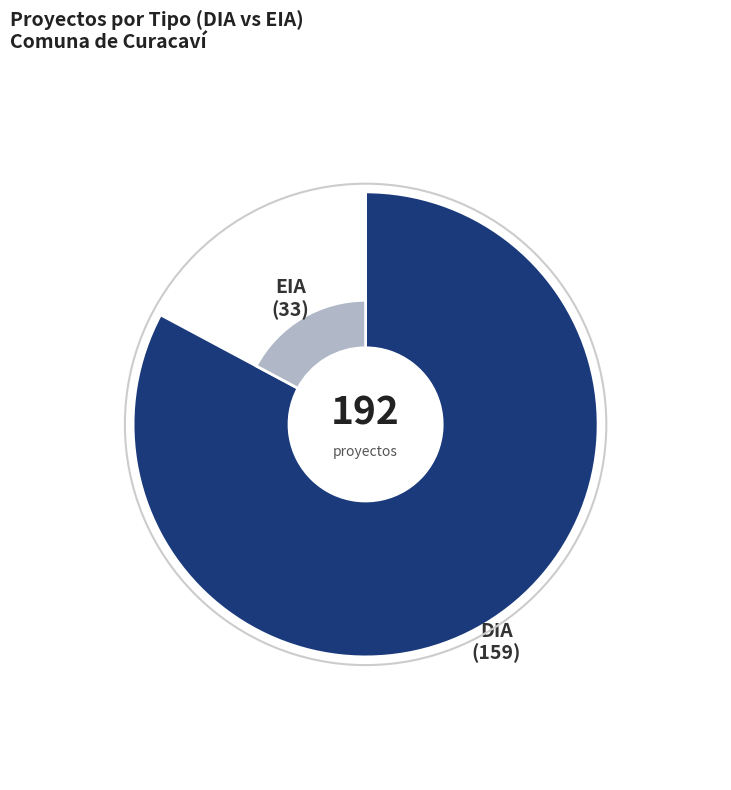

What is the majority slice?

DIA